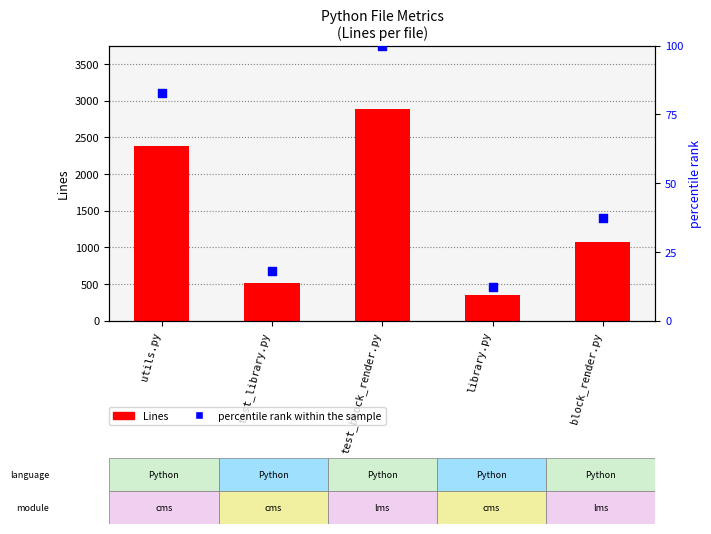

Which series reaches the minimum Y coordinate?

percentile rank within the sample